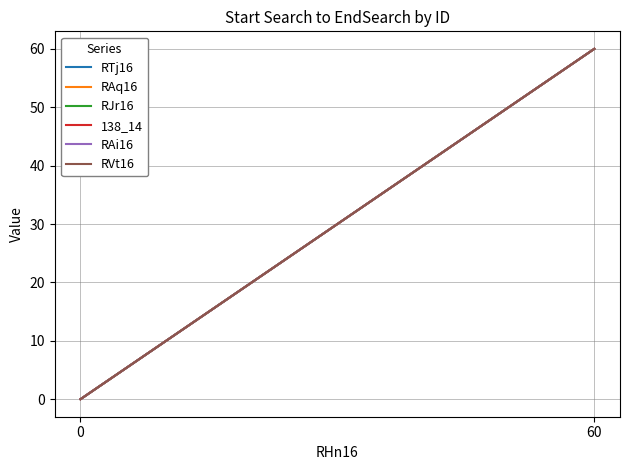

What is the sum of the 138_14 values at 60 and 0?

60